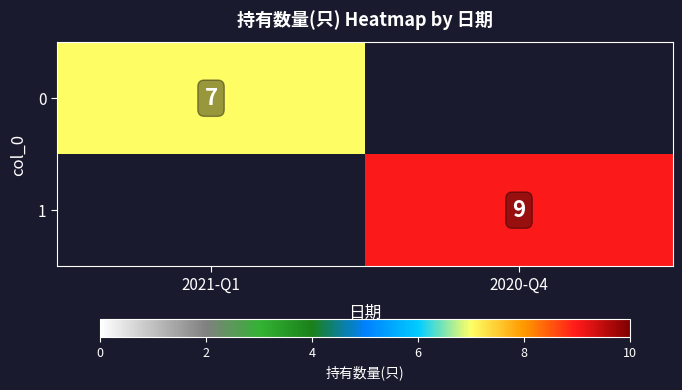

The 0 series shows 12 at 2021-Q1. True or false?

False